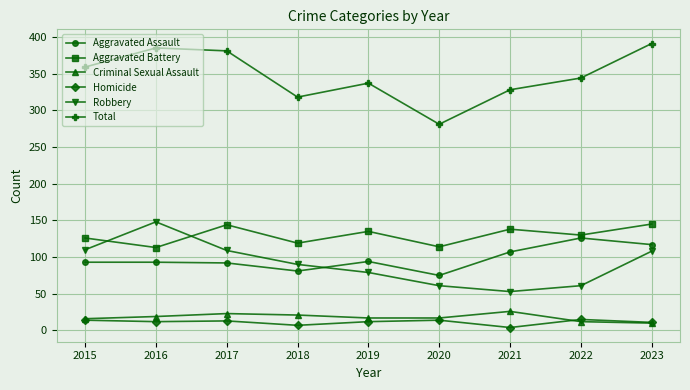

What is the maximum value shown in the chart?

391